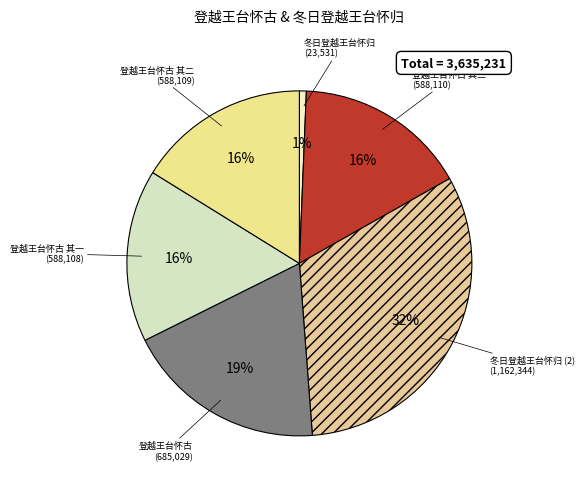

How many segments does this pie chart have?

6